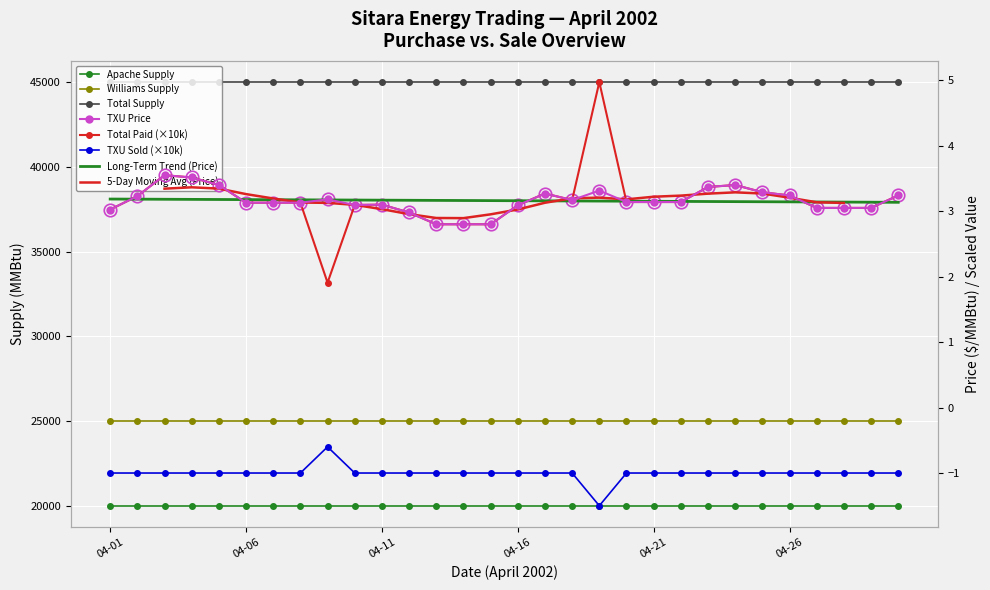

Is it true that TXU Price equals 3.2 at 04-26?

True